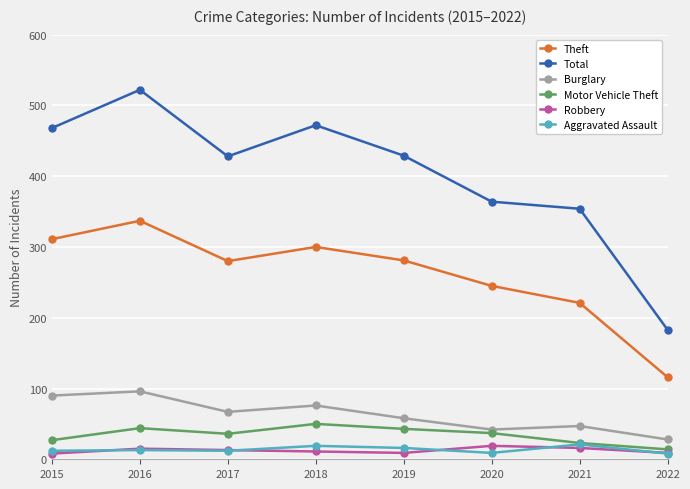

The value of Theft at 2021 is 99. True or false?

False